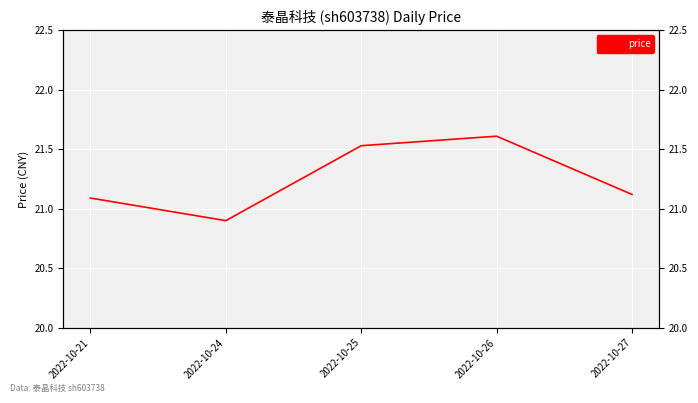

True or false: the data shows 35.7 at 2022-10-25.

False